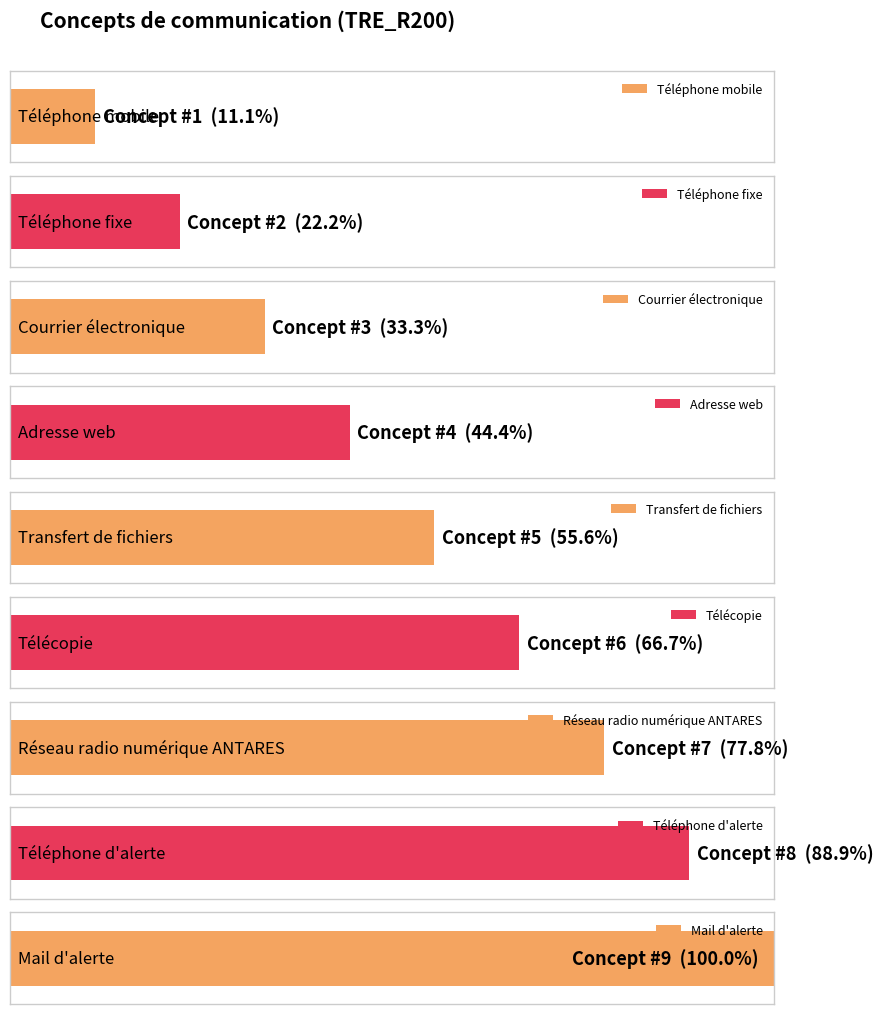

How many values are between 3 and 7?

5